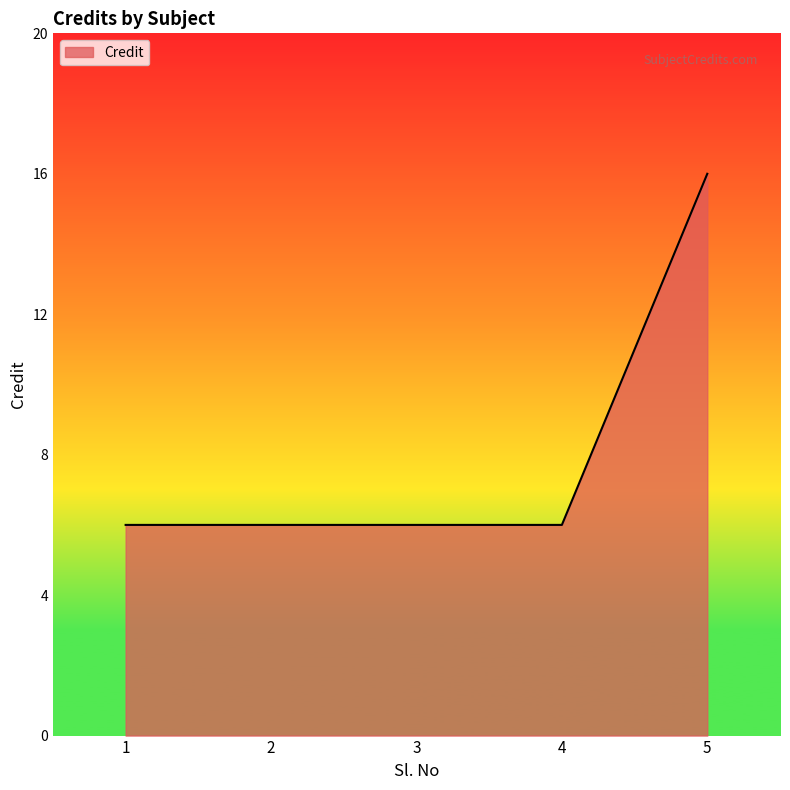

What is the smallest value displayed?

6